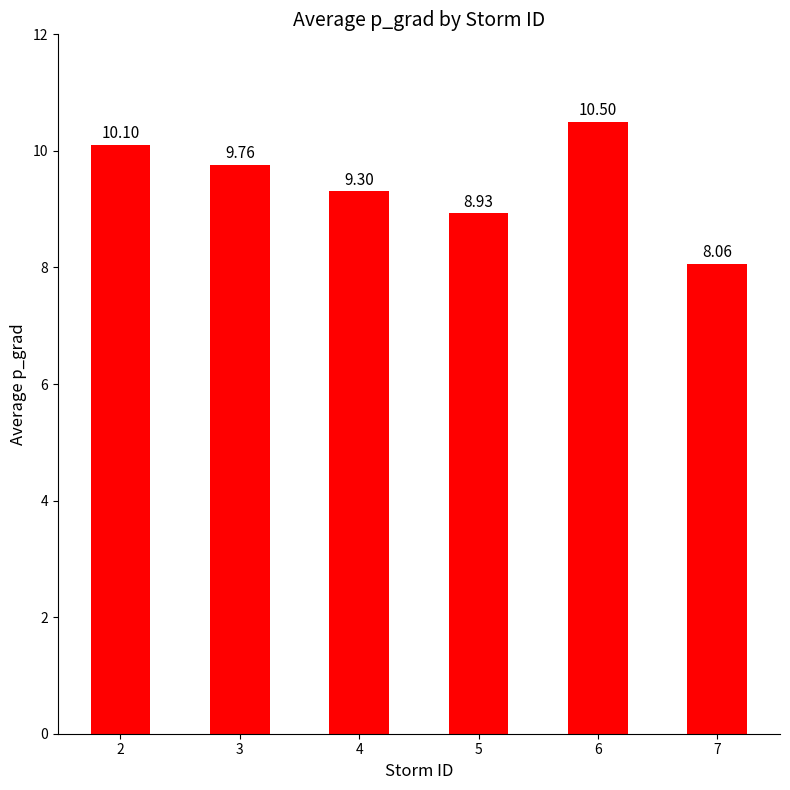

How many data points are less than 9?

2